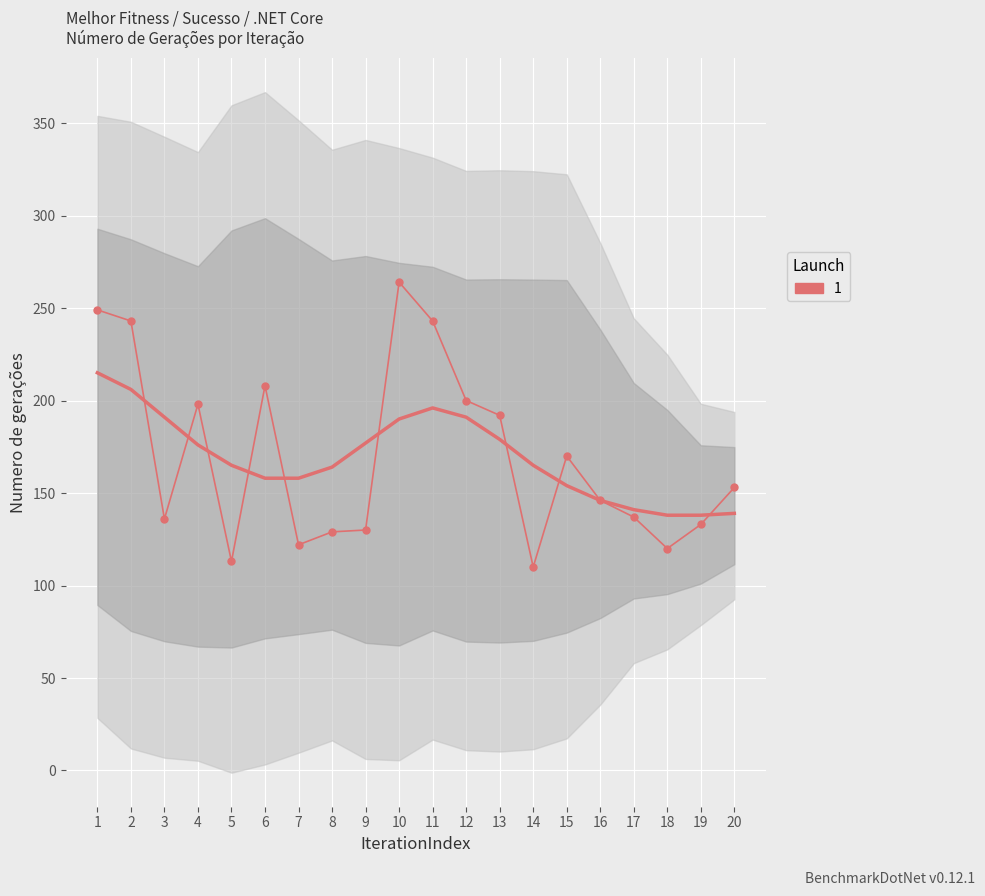

What is the change in value from 1 to 8?

-120